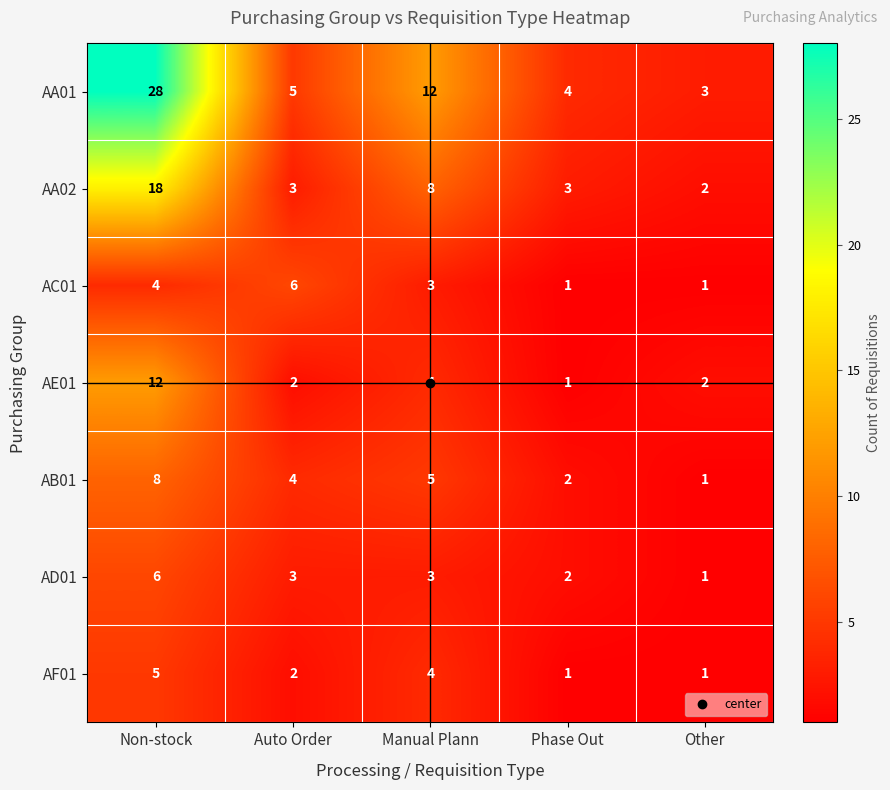

Which series has the widest spread of values?

AA01